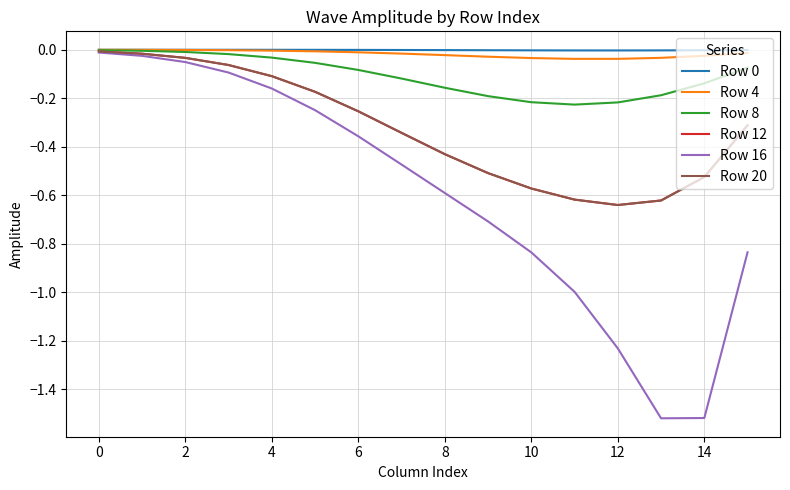

Does the chart have visible grid lines?

Yes